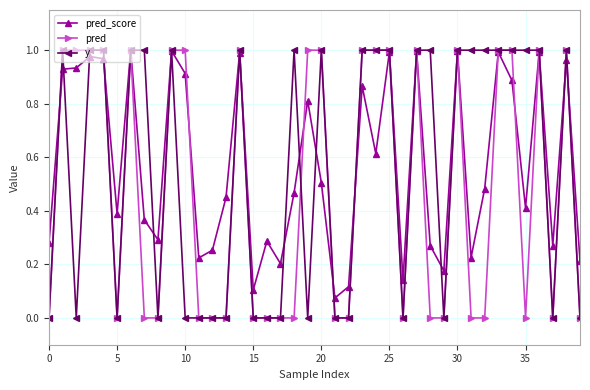

Count the pred values in the range 0 to 1.

40